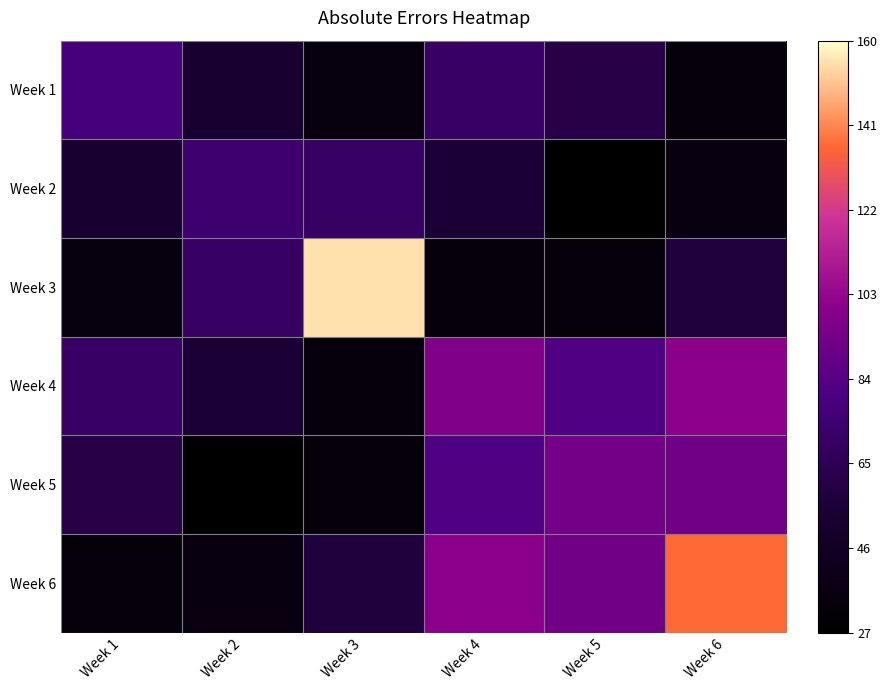

At Week 6, list the series in order from largest to smallest.

Week 6, Week 4, Week 5, Week 3, Week 2, Week 1